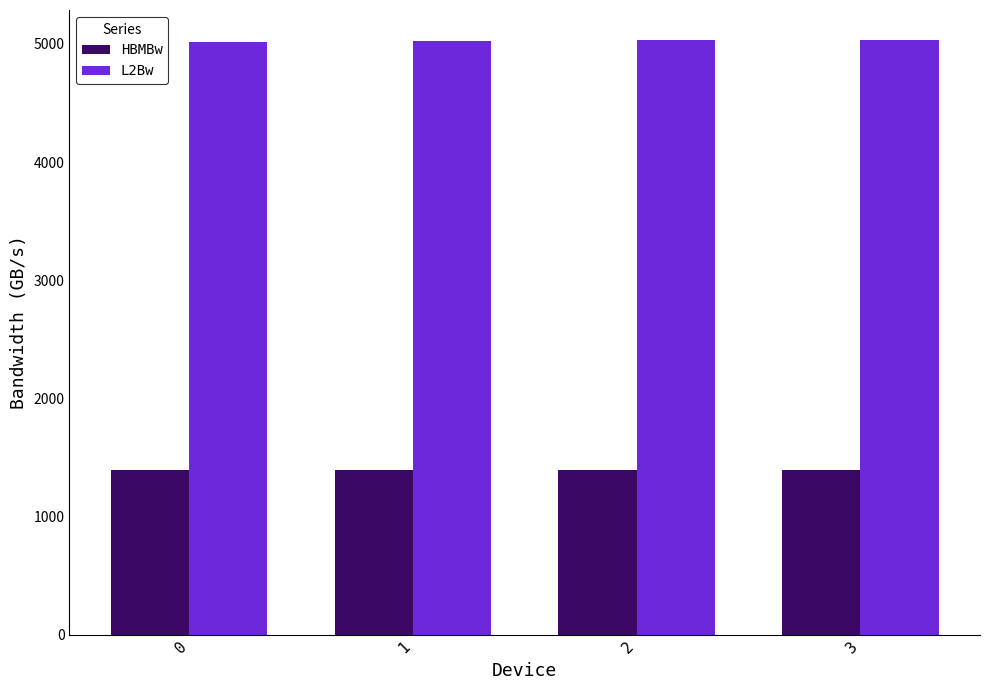

True or false: L2Bw has a value of 1803.6 at 0.

False